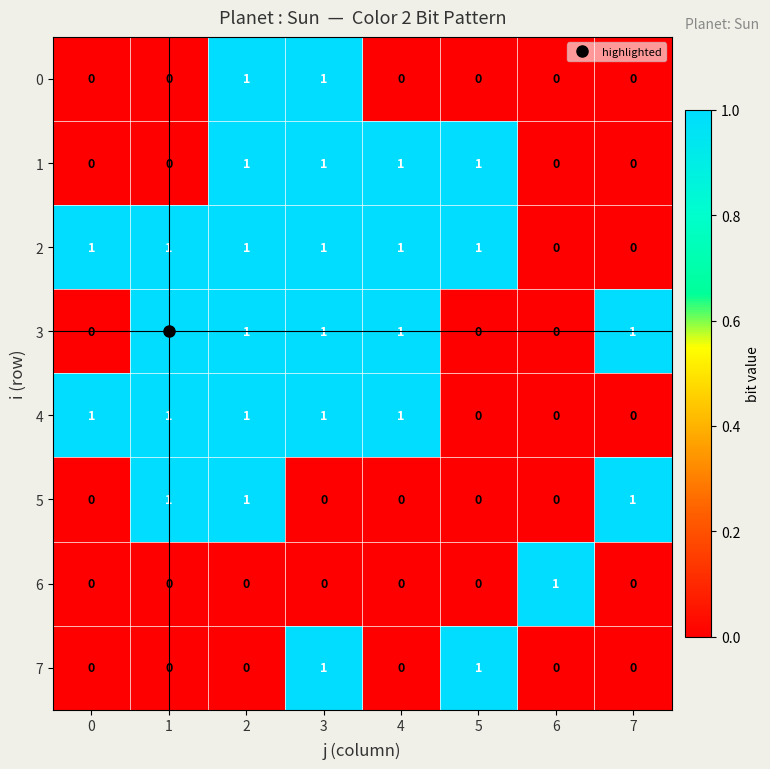

What is the total value across all series at 6?

1